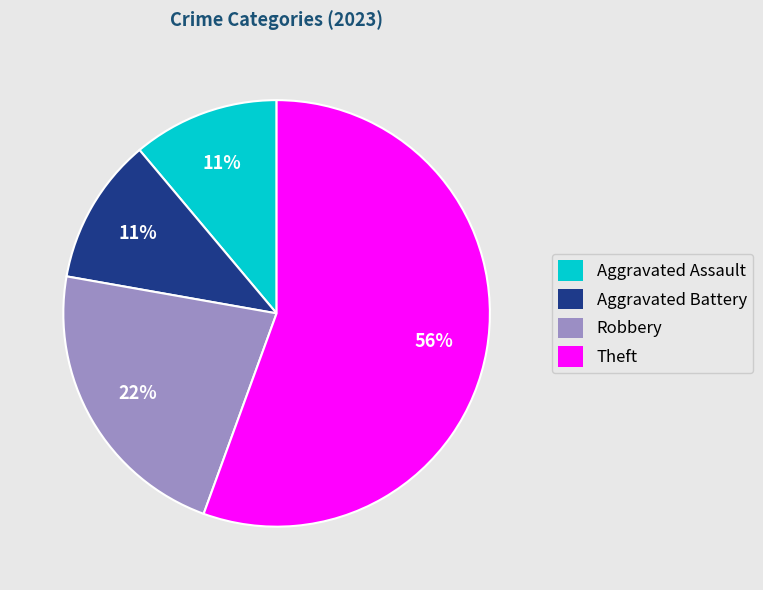

To the nearest percent, what portion does Aggravated Assault represent?

11%